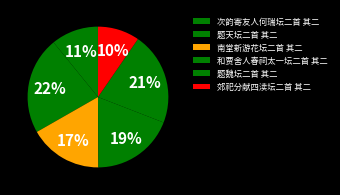

To the nearest percent, what portion does 次韵寄友人何瑞坛二首 其二 represent?

11%